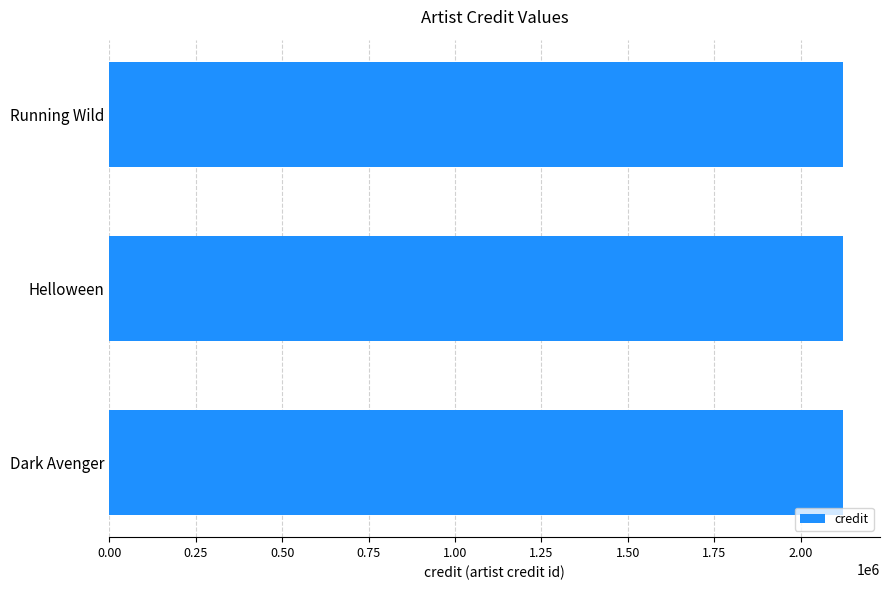

At how many categories does at least one series exceed 160951?

3